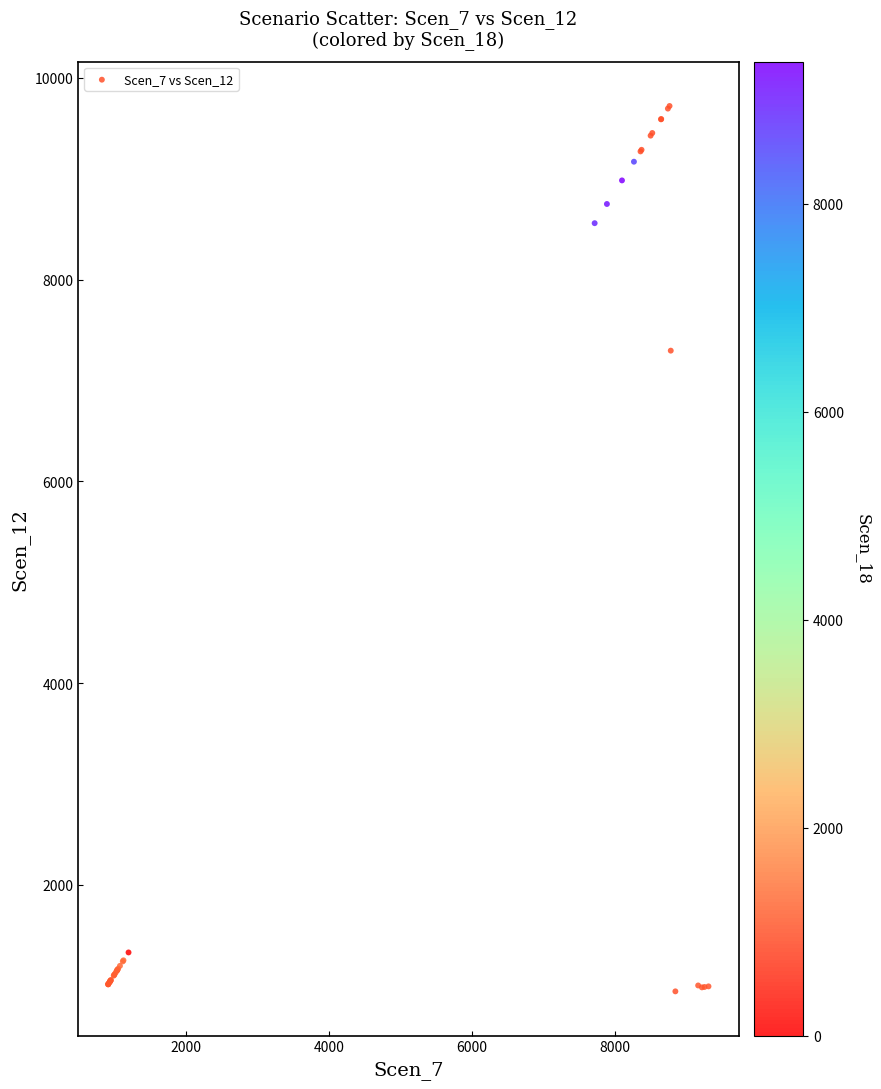

What Y value in the scatter plot is closest to 5333?

7296.4